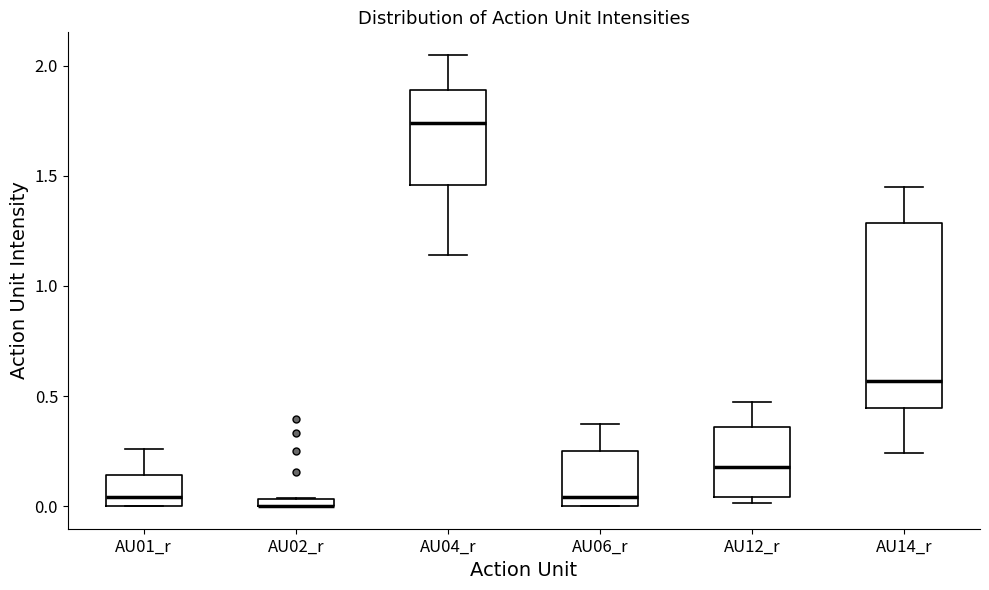

Where does the median line of the box for AU14_r sit on the y-axis? The values are not printed on the chart, so give them approximately, as read against the axis.

0.55